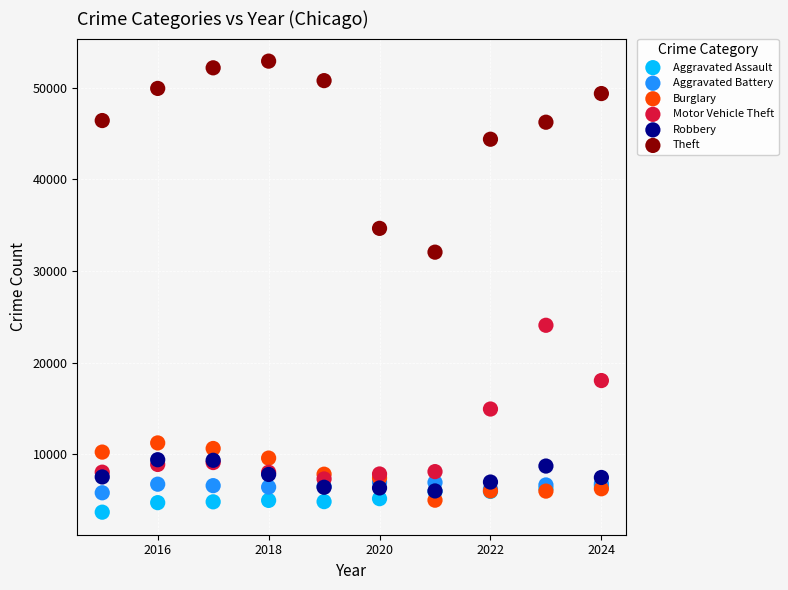

Which series has the widest spread of Y values?

Theft